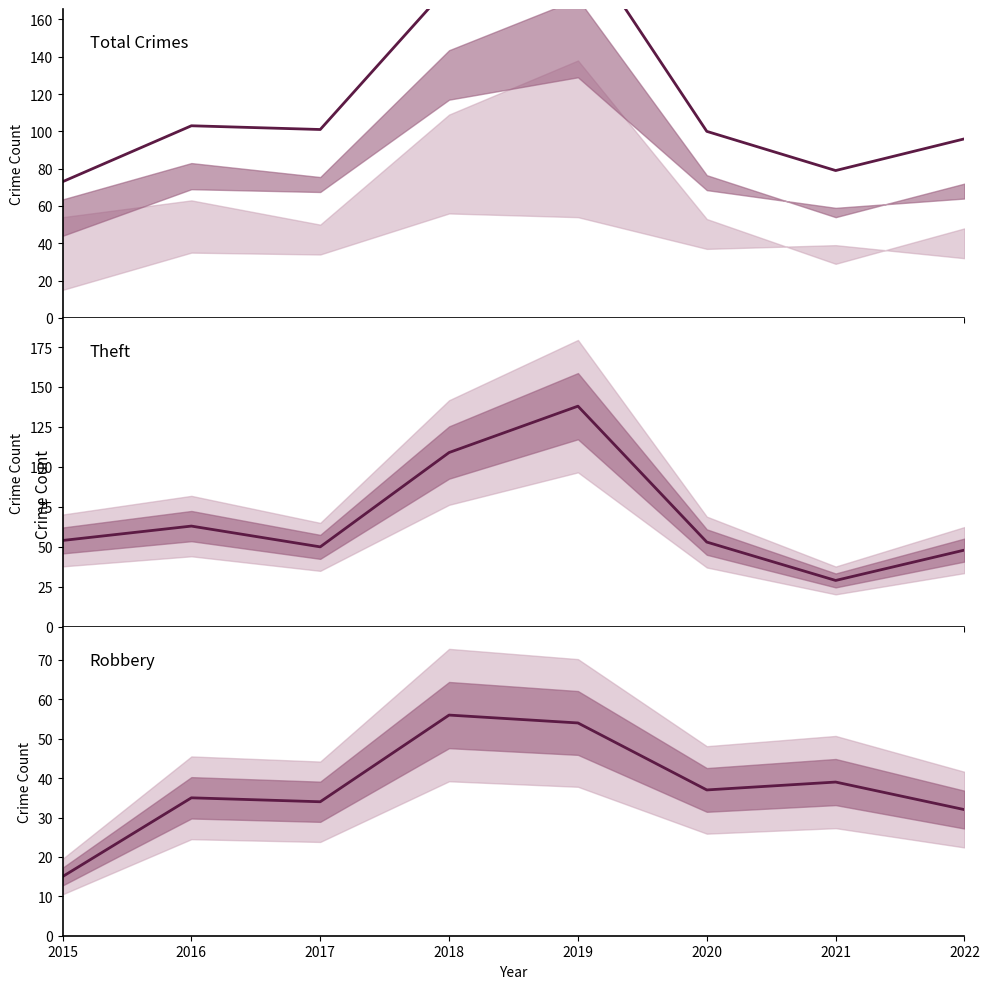

Where is the first local maximum for Total?

2016